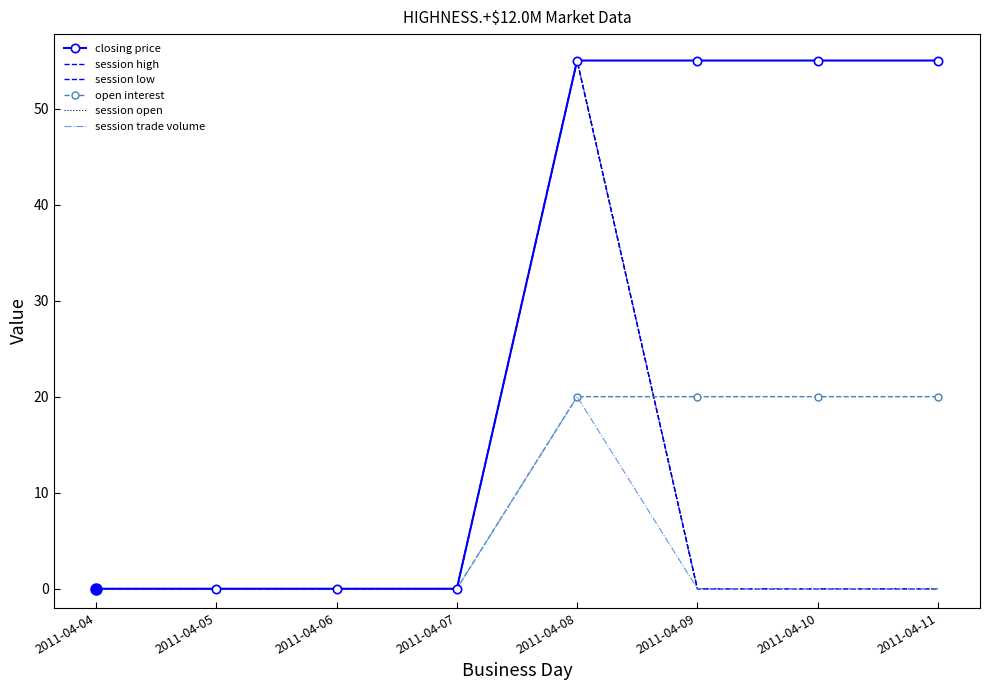

Which series has the largest total across all categories?

closing price